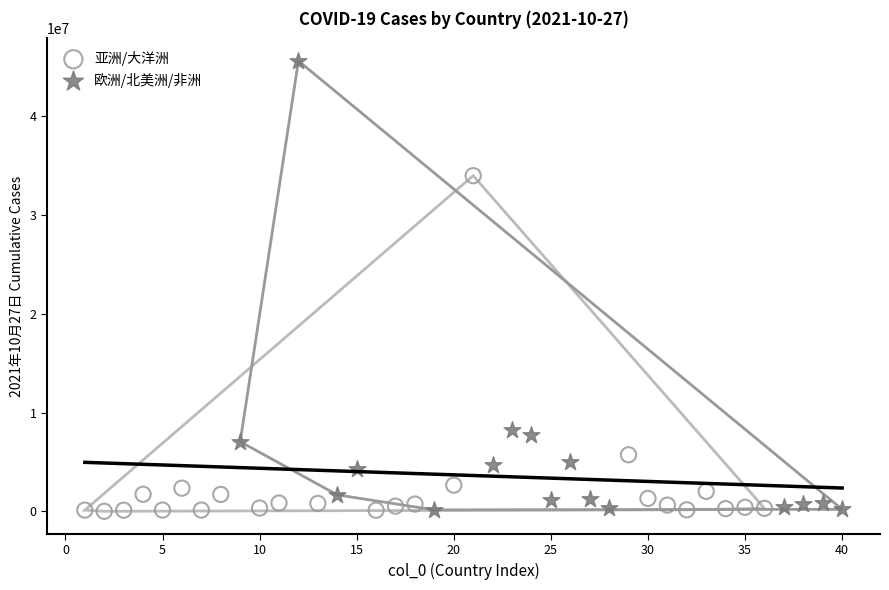

Which series reaches the maximum Y coordinate?

欧洲/北美洲/非洲